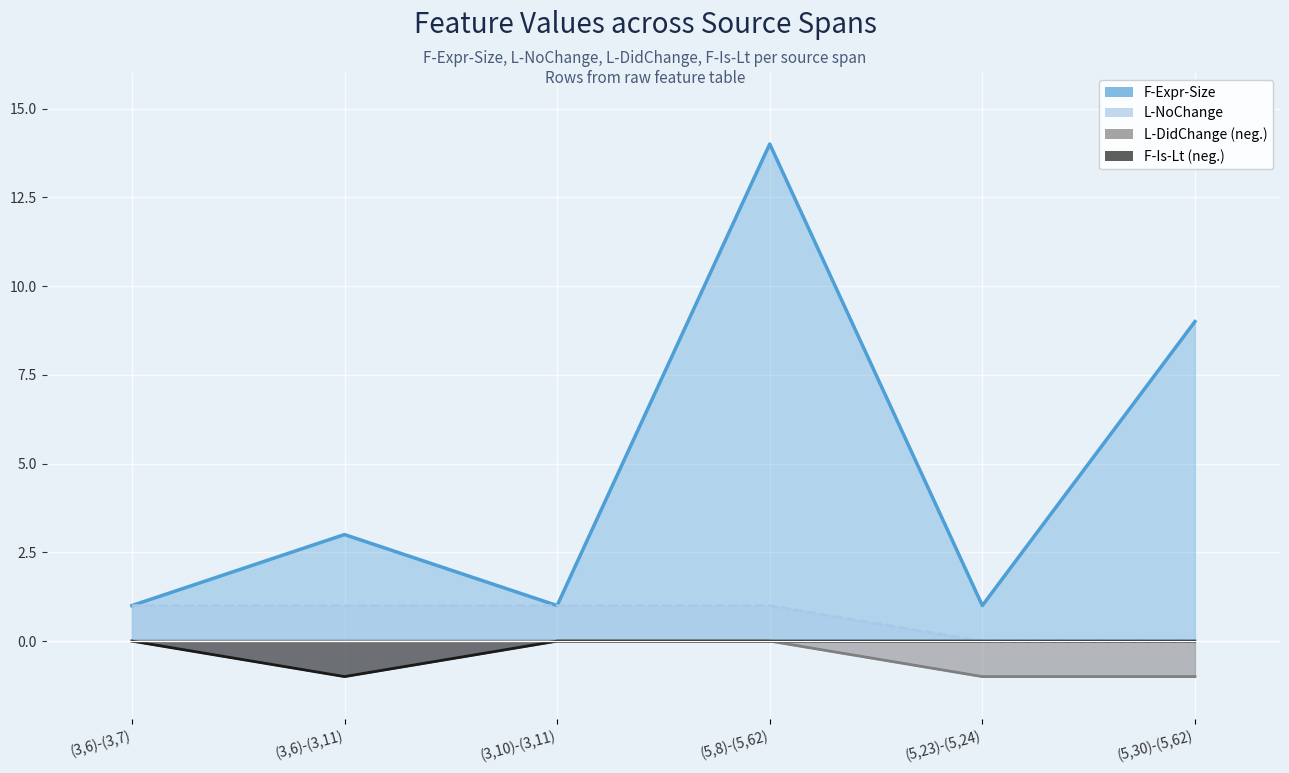

Where does the F-Expr-Size series first go above 3?

(5,8)-(5,62)